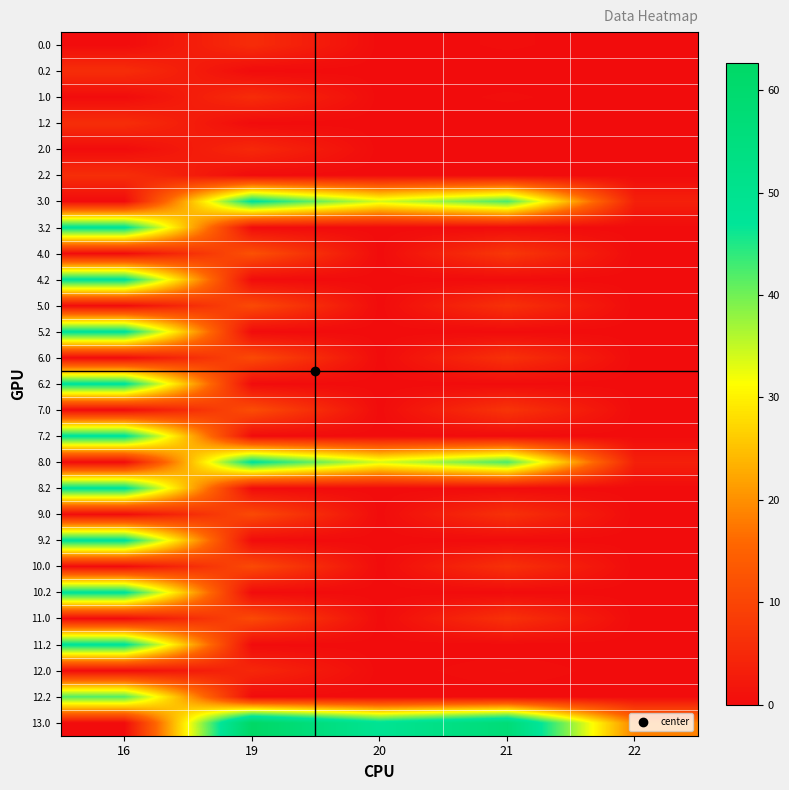

What is the difference between the highest and lowest values at 16?

47.9